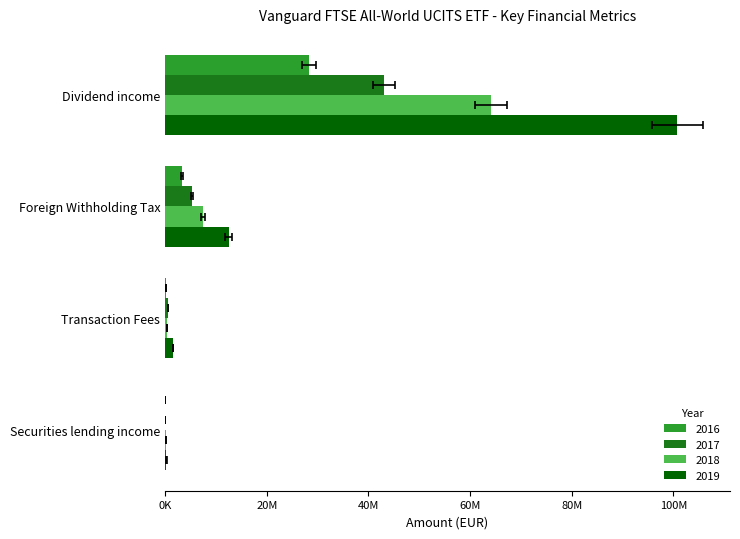

How many bars are there in total?

16